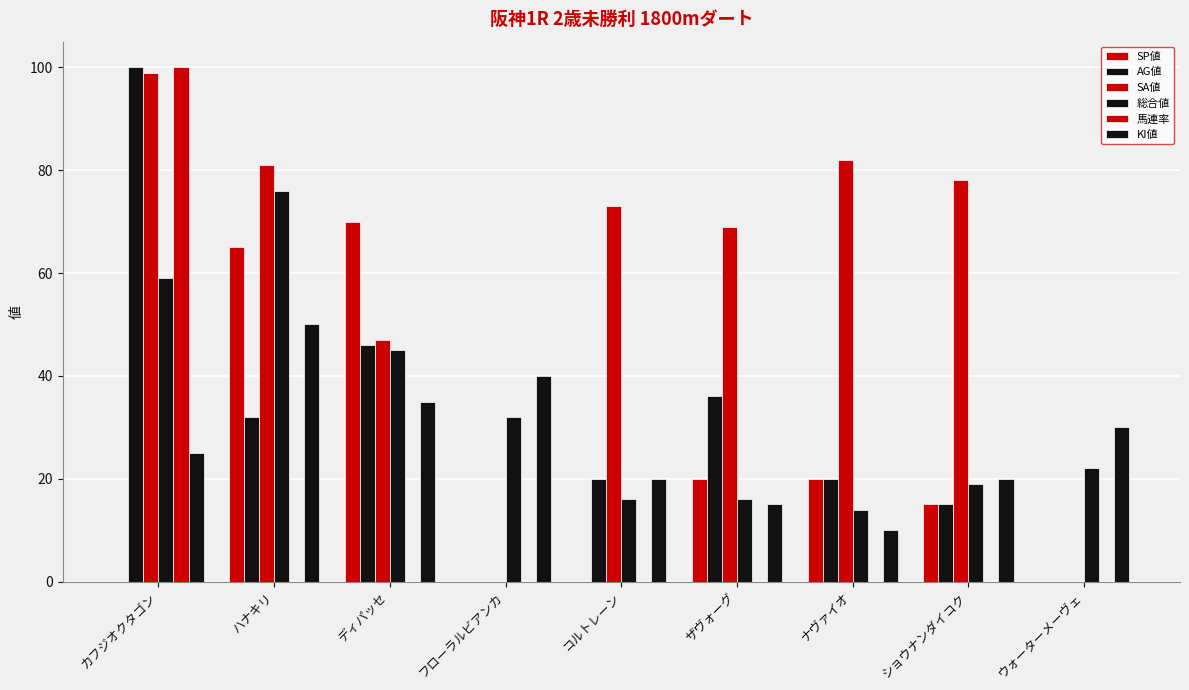

Are the bars grouped side by side (vs. stacked)?

Yes